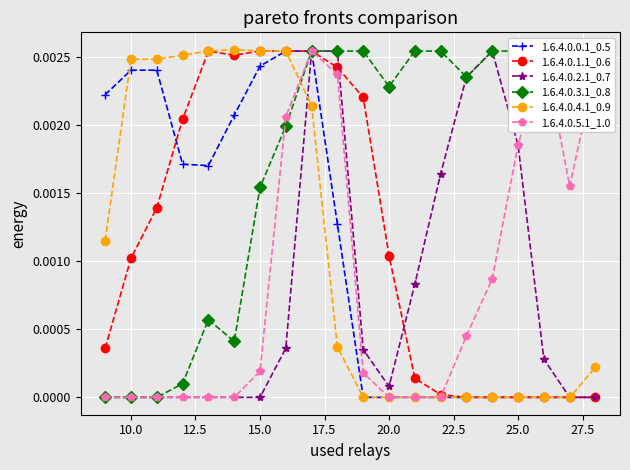

Rank the series by their maximum value, from lowest to highest.

1.6.4.0.0.1_0.5, 1.6.4.0.1.1_0.6, 1.6.4.0.2.1_0.7, 1.6.4.0.3.1_0.8, 1.6.4.0.5.1_1.0, 1.6.4.0.4.1_0.9